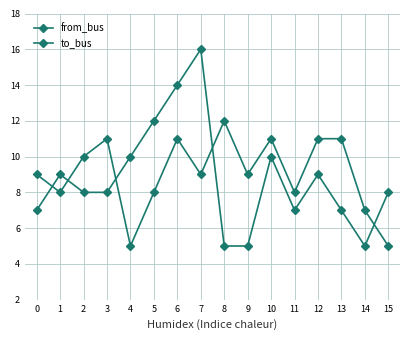

Does the chart have visible grid lines?

Yes